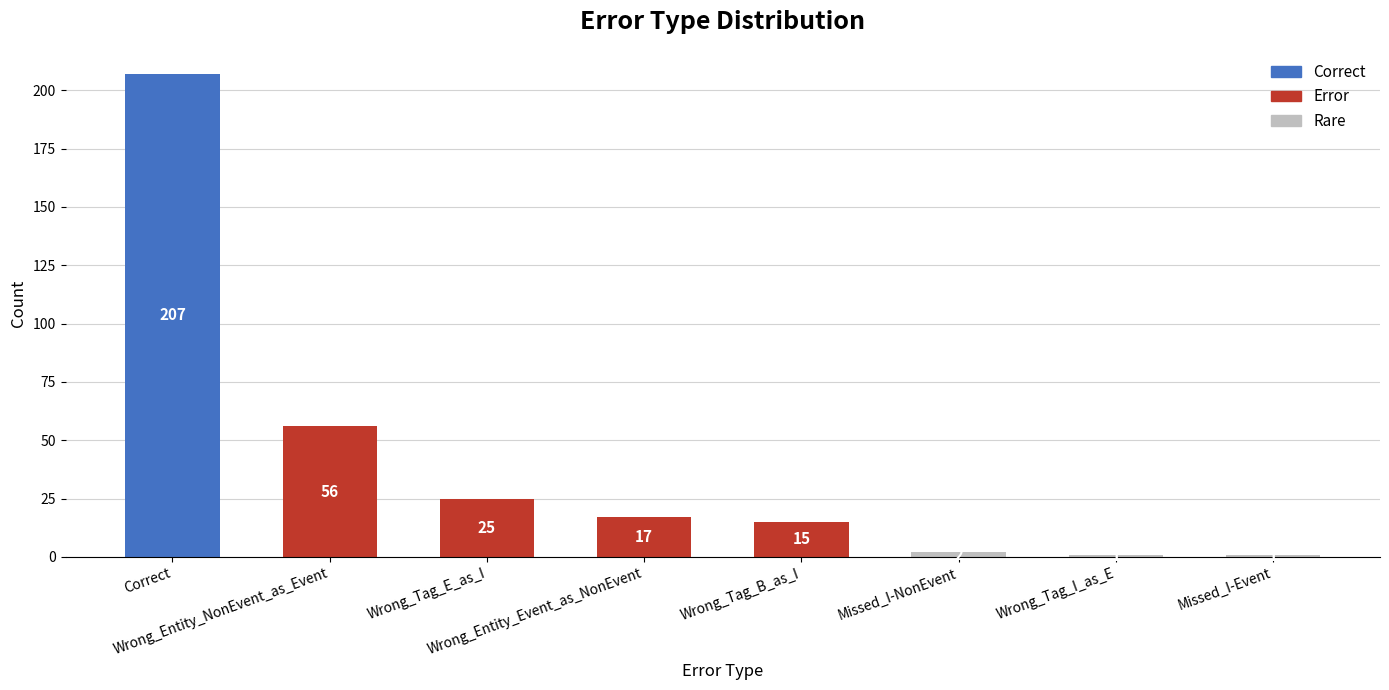

What is the maximum value shown in the chart?

207